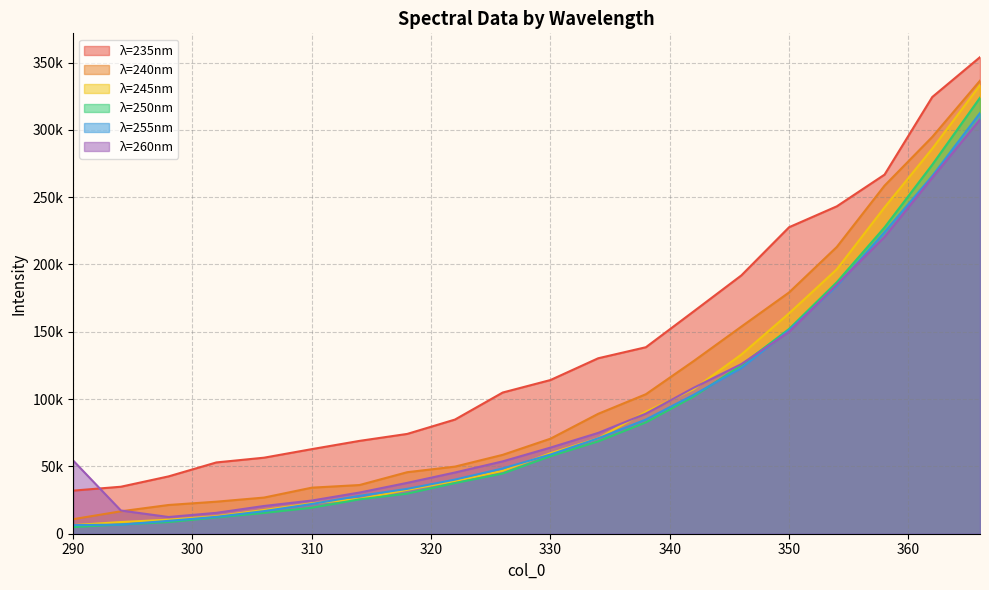

Which series ends up on top after the final intersection of 255 and 260?

255